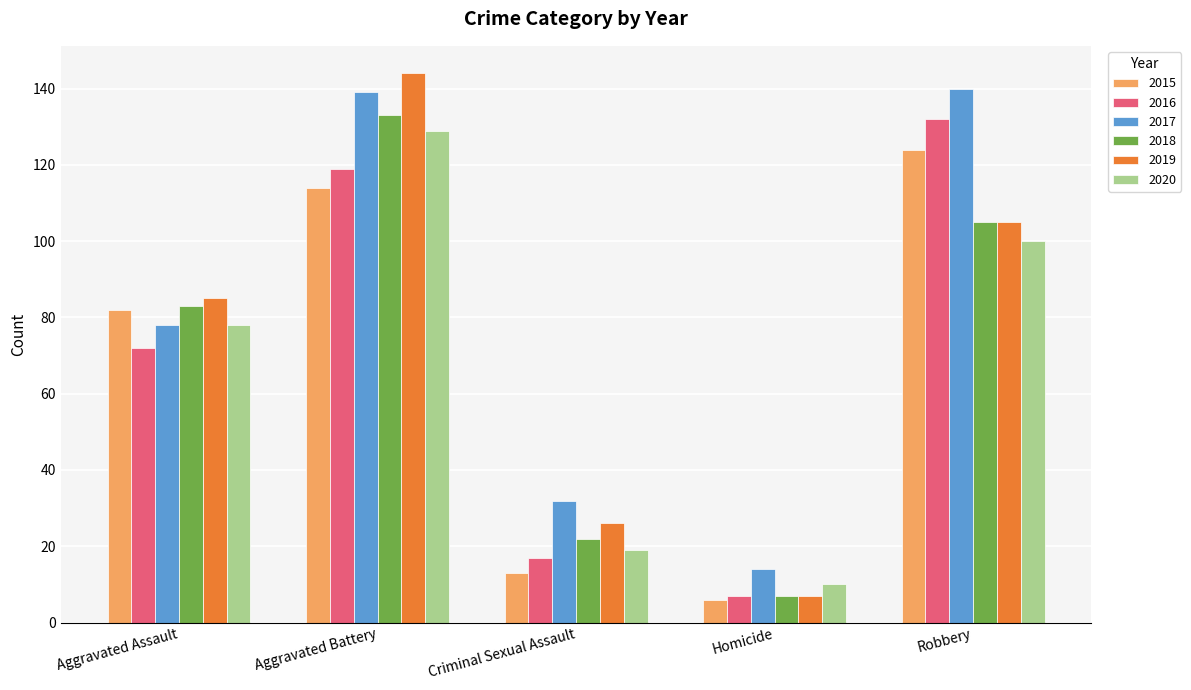

The 2017 series shows 22 at Criminal Sexual Assault. True or false?

False